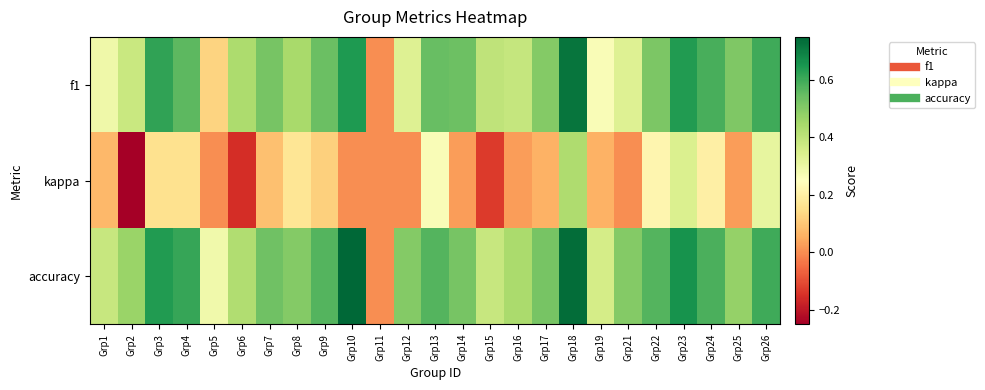

Reading right to left, what are all the values shown in this chart?

f1: Grp26=0.6	Grp25=0.5	Grp24=0.6	Grp23=0.6	Grp22=0.5	Grp21=0.3	Grp19=0.3	Grp18=0.7	Grp17=0.5	Grp16=0.4	Grp15=0.4	Grp14=0.5	Grp13=0.5	Grp12=0.3	Grp11=0.0	Grp10=0.6	Grp9=0.5	Grp8=0.4	Grp7=0.5	Grp6=0.4	Grp5=0.1	Grp4=0.6	Grp3=0.6	Grp2=0.4	Grp1=0.3
kappa: Grp26=0.3	Grp25=0.0	Grp24=0.2	Grp23=0.3	Grp22=0.2	Grp21=0.0	Grp19=0.1	Grp18=0.4	Grp17=0.1	Grp16=0.0	Grp15=-0.1	Grp14=0.0	Grp13=0.3	Grp12=0.0	Grp11=0.0	Grp10=0.0	Grp9=0.1	Grp8=0.2	Grp7=0.1	Grp6=-0.2	Grp5=0.0	Grp4=0.2	Grp3=0.2	Grp2=-0.2	Grp1=0.1
accuracy: Grp26=0.6	Grp25=0.5	Grp24=0.6	Grp23=0.7	Grp22=0.6	Grp21=0.5	Grp19=0.4	Grp18=0.7	Grp17=0.5	Grp16=0.4	Grp15=0.4	Grp14=0.5	Grp13=0.6	Grp12=0.5	Grp11=0.0	Grp10=0.8	Grp9=0.6	Grp8=0.5	Grp7=0.5	Grp6=0.4	Grp5=0.3	Grp4=0.6	Grp3=0.6	Grp2=0.5	Grp1=0.4